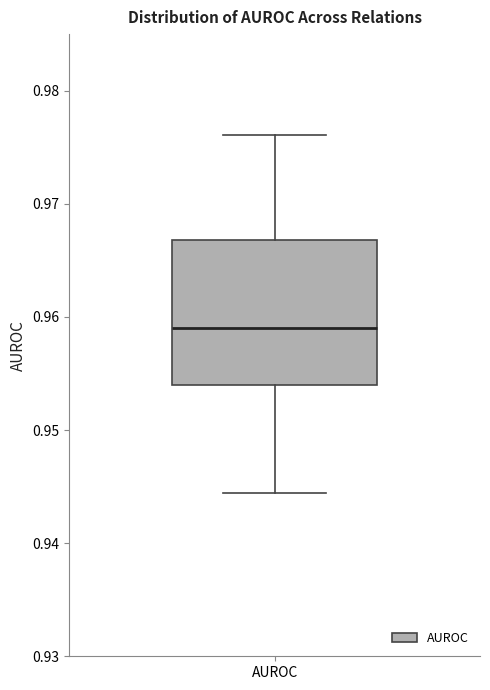

Transcribe this box plot: give where the median line is, the range the box spans, and where the two whiskers end, as read against the y-axis. The values are not printed on the chart, so give them approximately, as read against the axis.

median 0.959, box 0.954 to 0.967, whiskers 0.944 to 0.976